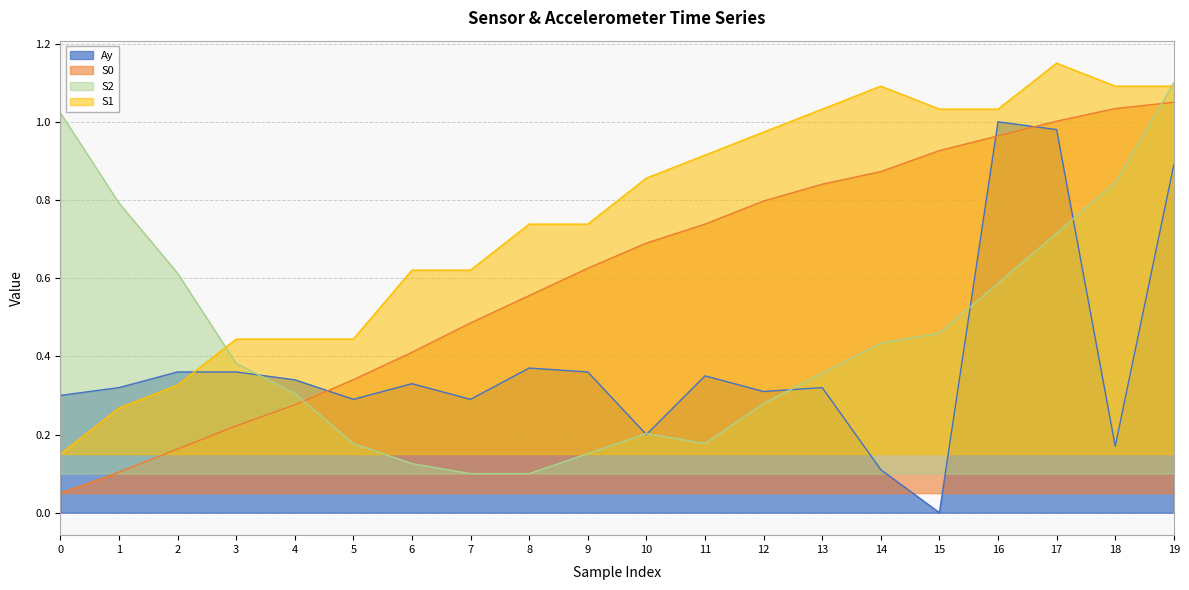

What is the sum of the S0 values at 17 and 5?

1.3